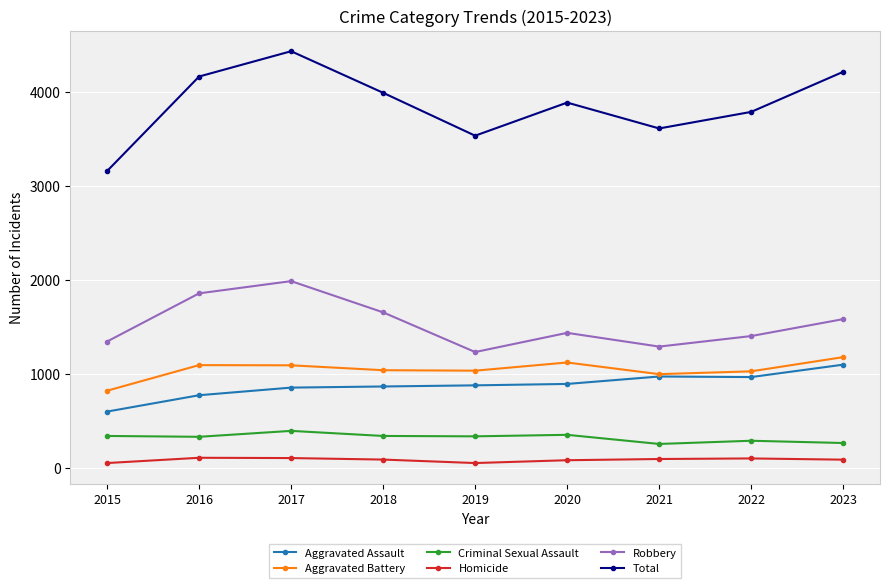

At which label is Total closest to 3793?

2022